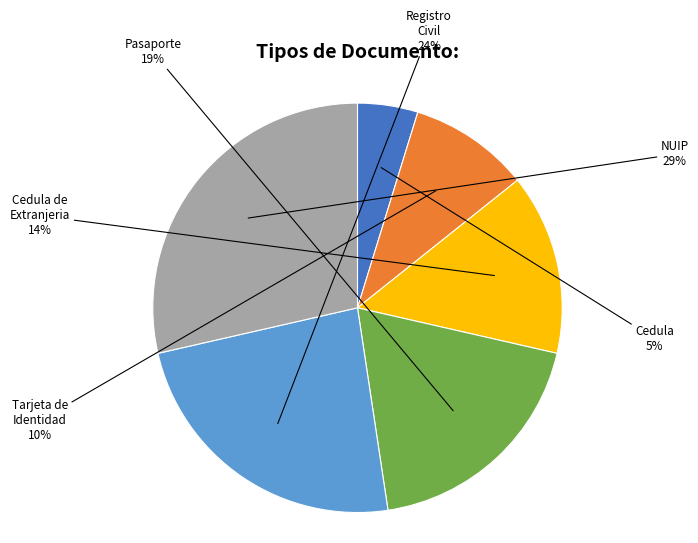

To the nearest percent, what is the difference between the largest and smallest slice percentages?

24%